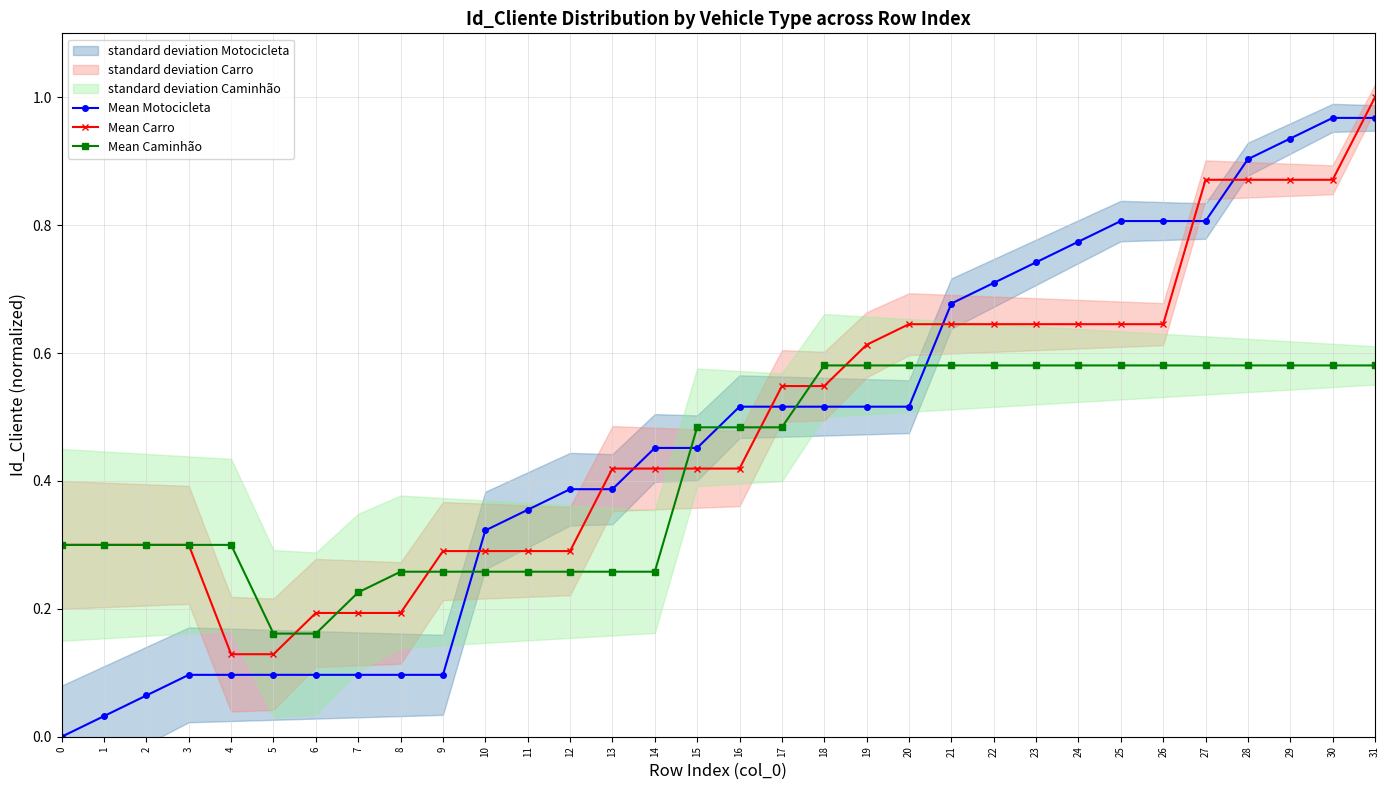

True or false: Mean Caminhão and Mean Carro cross at least once.

True